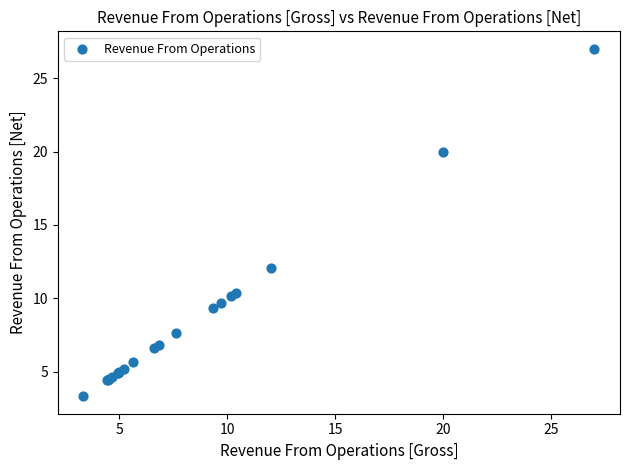

What Y value in the scatter plot is closest to 15?

12.0